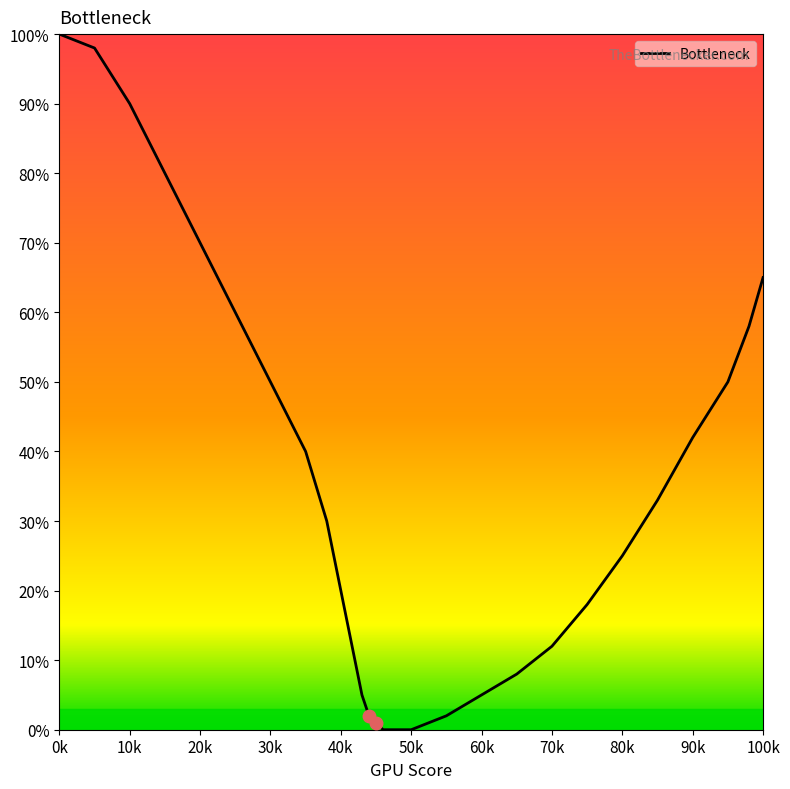

What is the greatest value displayed?

100